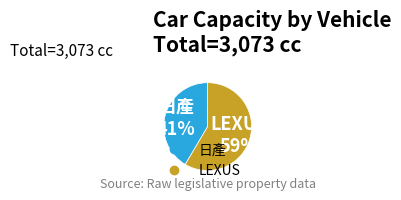

Approximately how many times larger is the value at LEXUS compared to 日產?

1.4